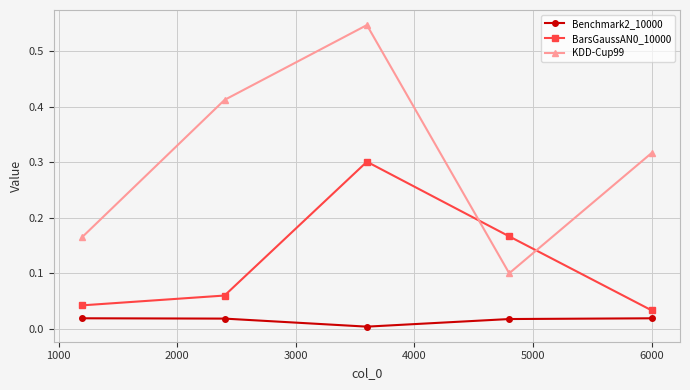

At how many categories does at least one series exceed 0?

5